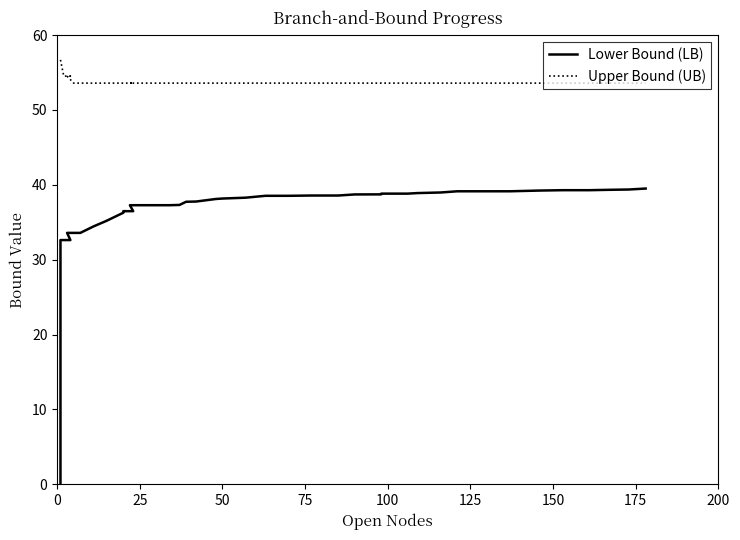

True or false: Upper Bound (UB) and Lower Bound (LB) cross at least once.

False